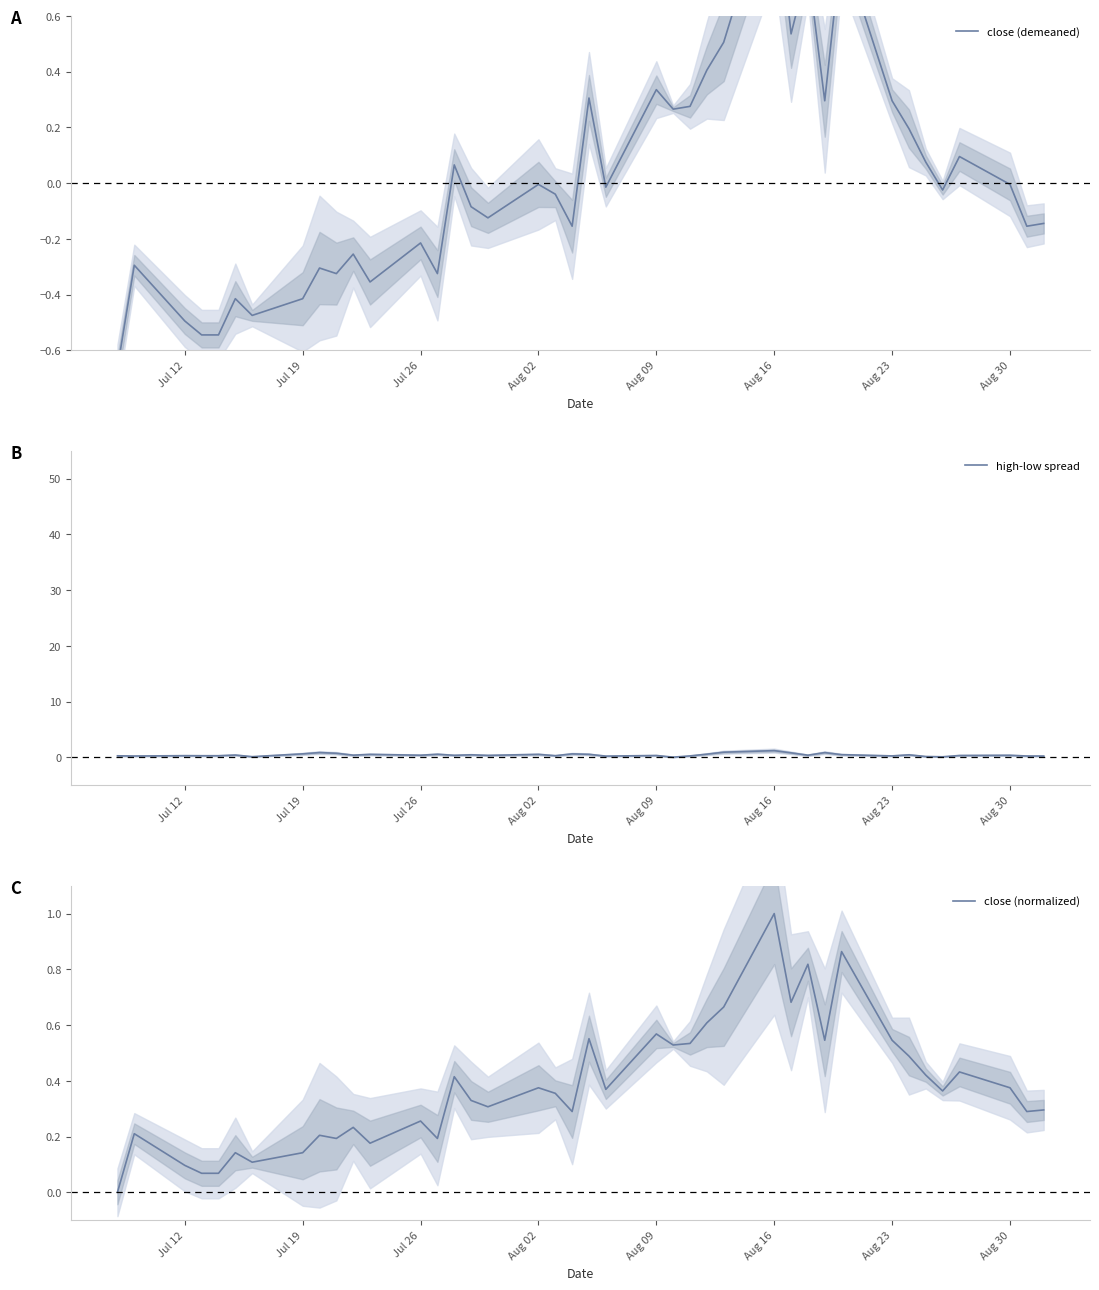

Reading left to right, extract all data points from this chart.

close (demeaned): -0.7	-0.3	-0.5	-0.5	-0.5	-0.4	-0.5	-0.4	-0.3	-0.3	-0.3	-0.4	-0.2	-0.3	0.1	-0.1	-0.1	-0.0	-0.0	-0.2	0.3	-0.0	0.3	0.3	0.3	0.4	0.5	1.1	0.5	0.8	0.3	0.9	0.3	0.2	0.1	-0.0	0.1	-0.0	-0.2	-0.1
high-low spread: 0.3	0.2	0.3	0.3	0.3	0.4	0.1	0.6	0.9	0.7	0.4	0.5	0.4	0.6	0.4	0.5	0.4	0.5	0.3	0.6	0.6	0.2	0.3	0.0	0.3	0.6	0.9	1.2	0.8	0.4	0.9	0.5	0.3	0.5	0.2	0.1	0.3	0.4	0.2	0.2
close (normalized): 0.0	0.2	0.1	0.1	0.1	0.1	0.1	0.1	0.2	0.2	0.2	0.2	0.3	0.2	0.4	0.3	0.3	0.4	0.4	0.3	0.6	0.4	0.6	0.5	0.5	0.6	0.7	1.0	0.7	0.8	0.5	0.9	0.5	0.5	0.4	0.4	0.4	0.4	0.3	0.3